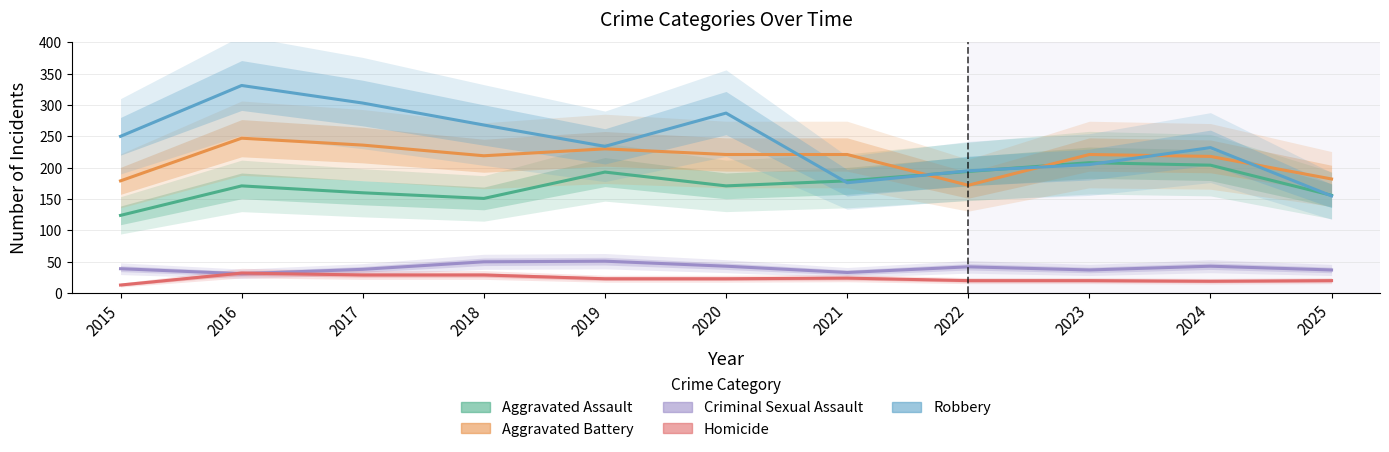

What value does the Robbery series have at 2019, to the nearest 10?

230